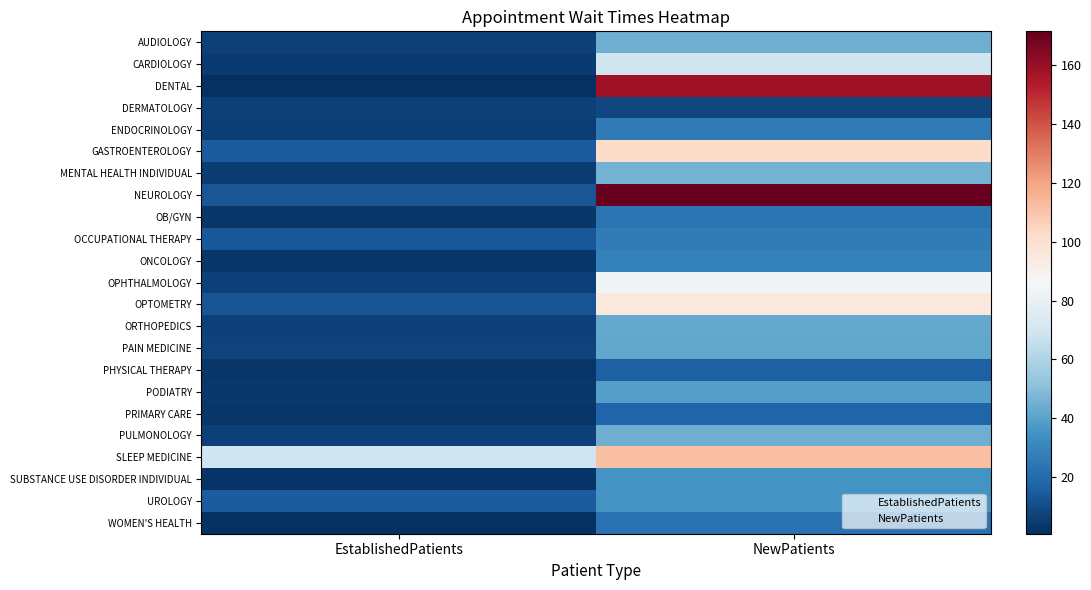

Read the OPHTHALMOLOGY value at 0.

6.5